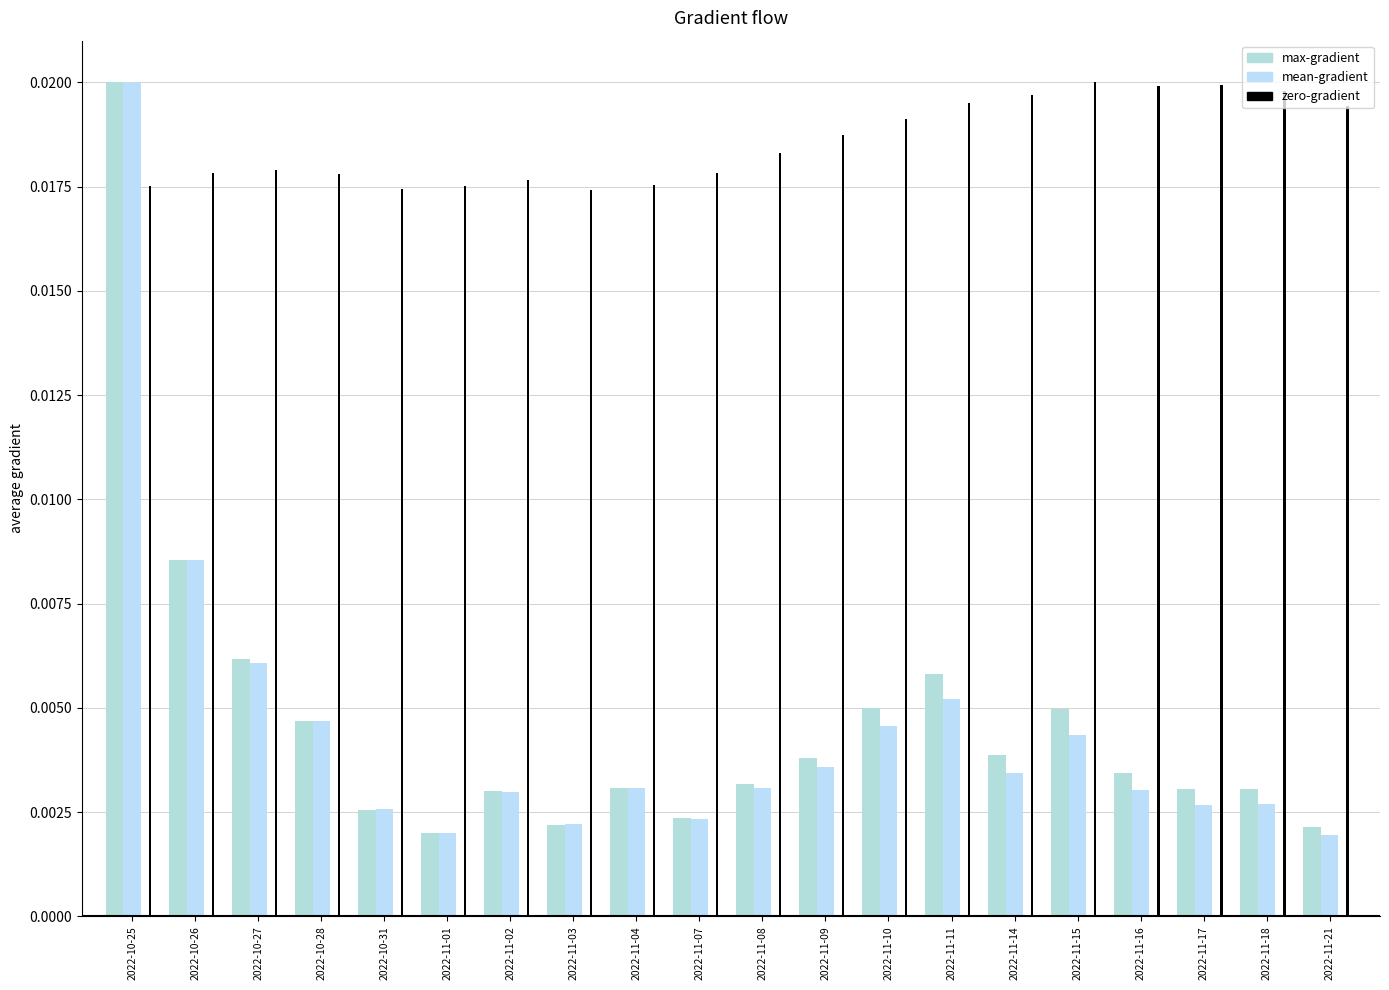

What is the label of the 20th bar from the left?

2022-11-21